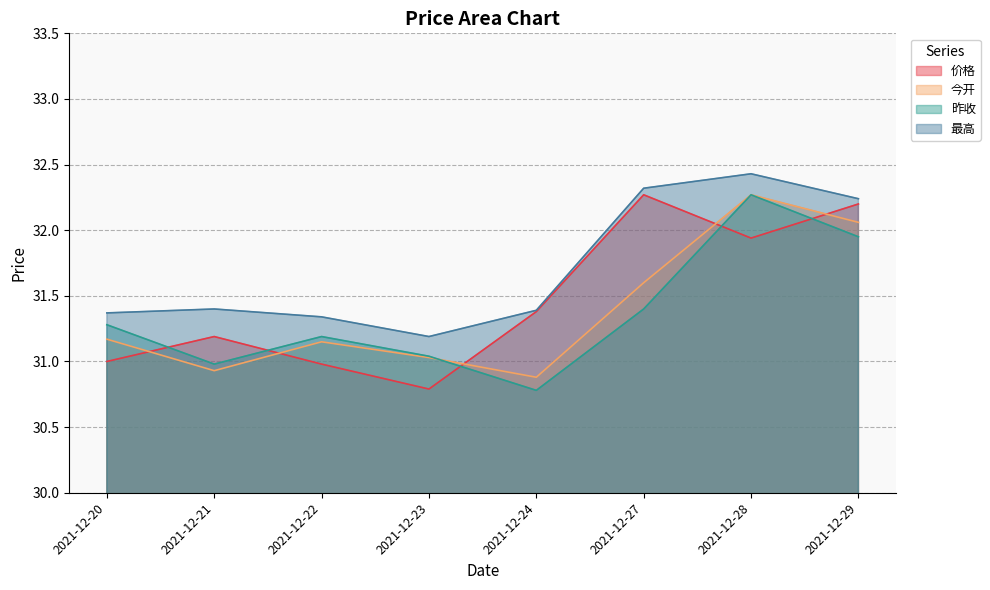

Reading left to right, what are all the values shown in this chart?

价格: 31.0	31.2	31.0	30.8	31.4	32.3	31.9	32.2
今开: 31.2	30.9	31.1	31.0	30.9	31.6	32.3	32.1
昨收: 31.3	31.0	31.2	31.0	30.8	31.4	32.3	31.9
最高: 31.4	31.4	31.3	31.2	31.4	32.3	32.4	32.2